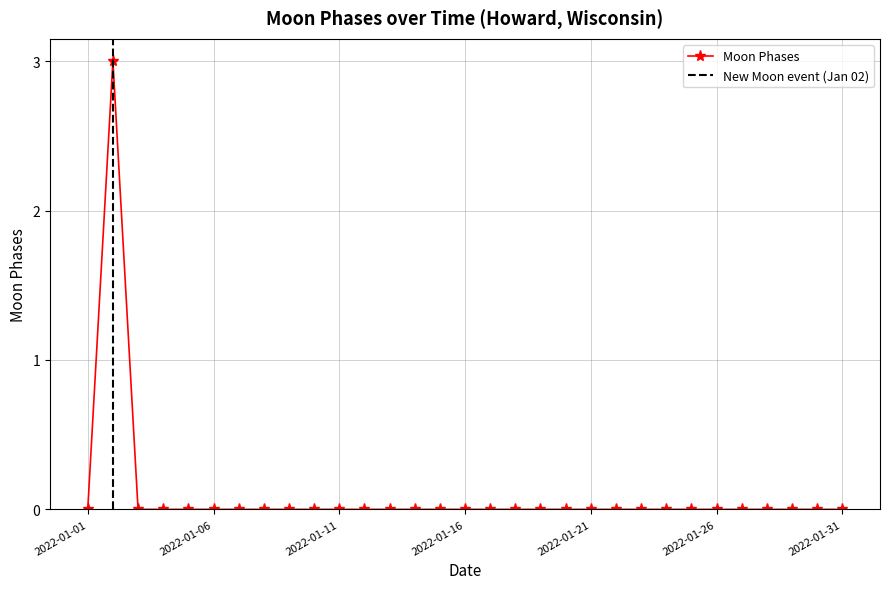

The value at 2022-01-23 is 1. True or false?

False